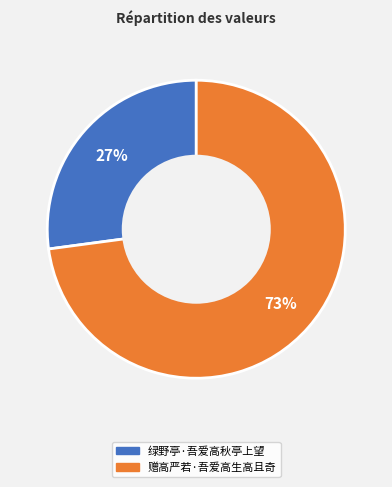

To the nearest percent, what is the difference between the largest and smallest slice percentages?

46%